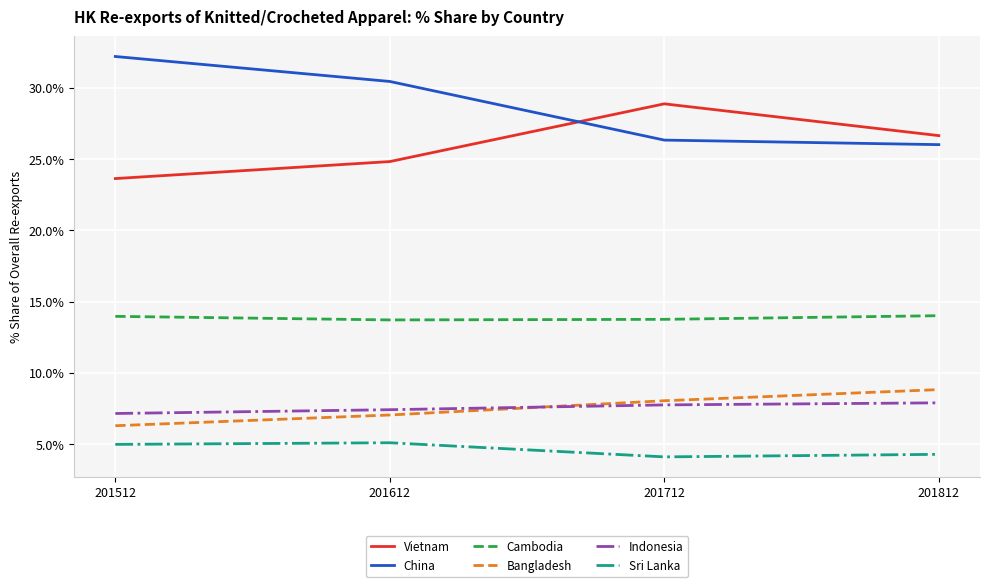

What is the average value of the Cambodia series?

13.9